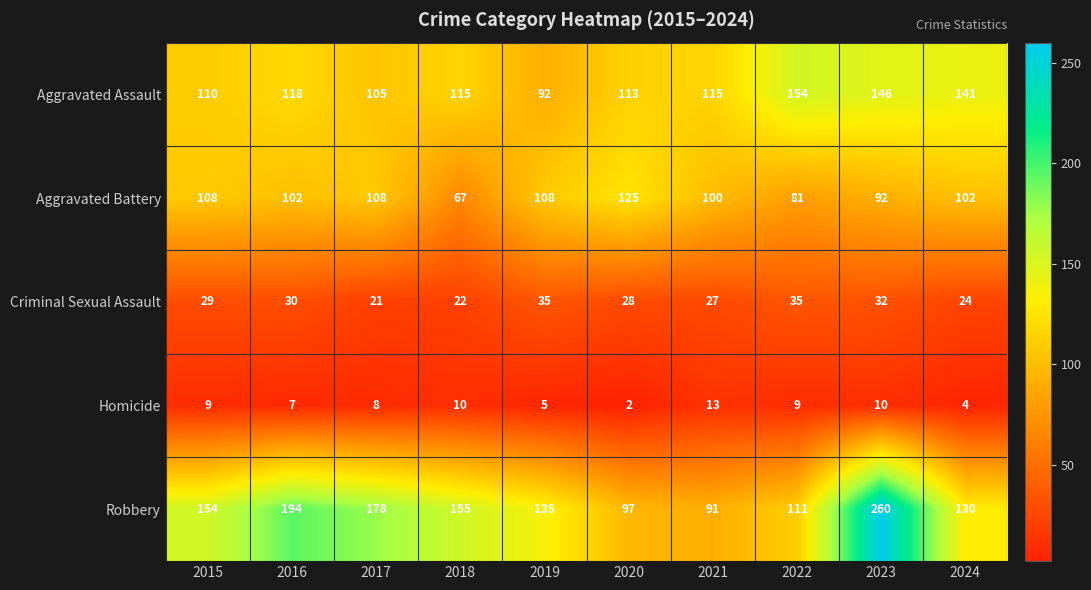

How many Aggravated Battery values are between 92 and 108?

7